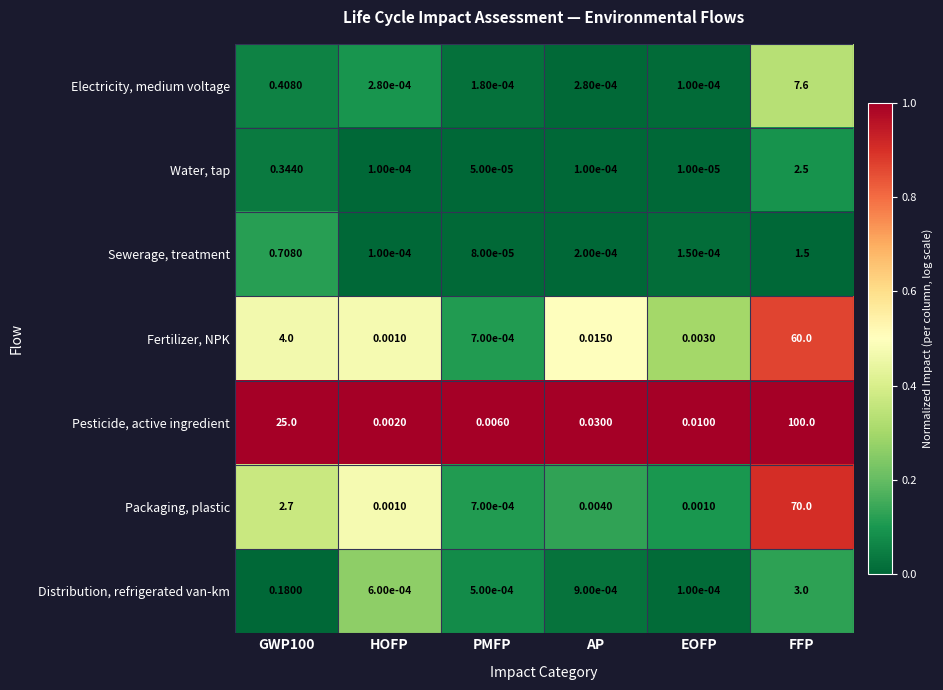

Which series changed the most between AP and EOFP?

Pesticide, active ingredient